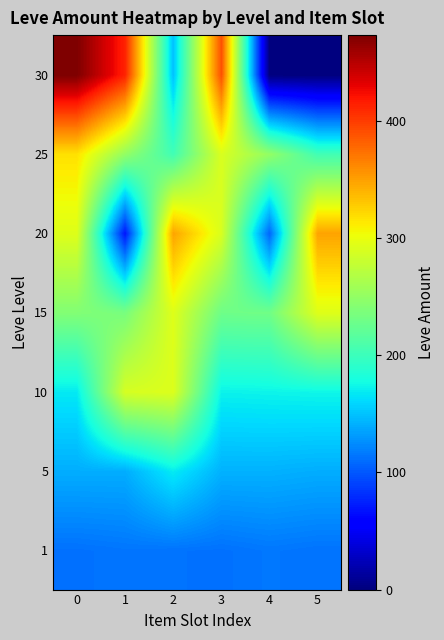

At which category does the chart reach its minimum across all series?

4